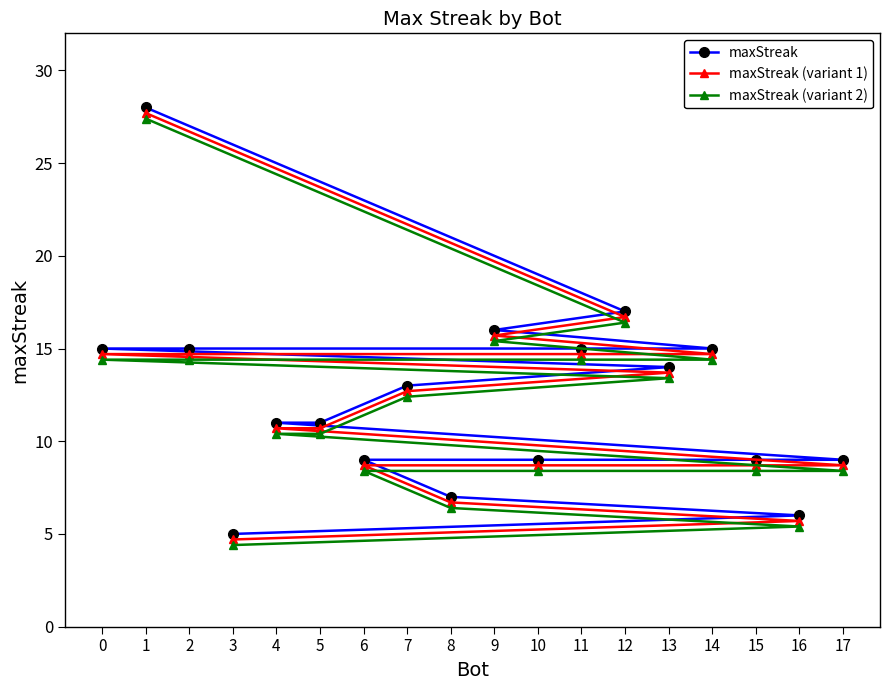

Reading left to right, transcribe all the data shown in this chart.

maxStreak: 0=15.0	1=28.0	2=15.0	3=5.0	4=11.0	5=11.0	6=9.0	7=13.0	8=7.0	9=16.0	10=9.0	11=15.0	12=17.0	13=14.0	14=15.0	15=9.0	16=6.0	17=9.0
maxStreak (variant 1): 0=14.7	1=27.7	2=14.7	3=4.7	4=10.7	5=10.7	6=8.7	7=12.7	8=6.7	9=15.7	10=8.7	11=14.7	12=16.7	13=13.7	14=14.7	15=8.7	16=5.7	17=8.7
maxStreak (variant 2): 0=14.4	1=27.4	2=14.4	3=4.4	4=10.4	5=10.4	6=8.4	7=12.4	8=6.4	9=15.4	10=8.4	11=14.4	12=16.4	13=13.4	14=14.4	15=8.4	16=5.4	17=8.4